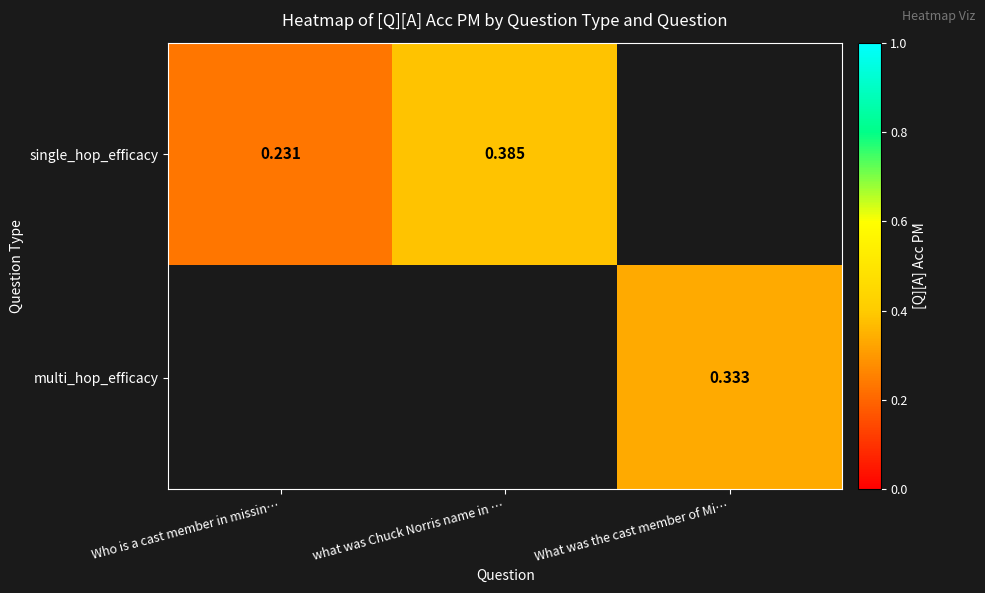

How many data points does each series have?

3